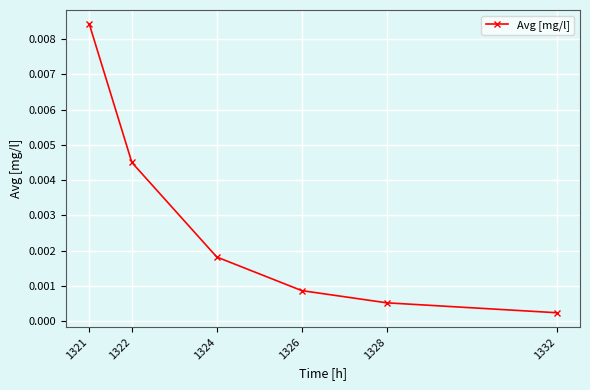

List the labels in order of value, smallest first.

1332, 1328, 1326, 1324, 1322, 1321